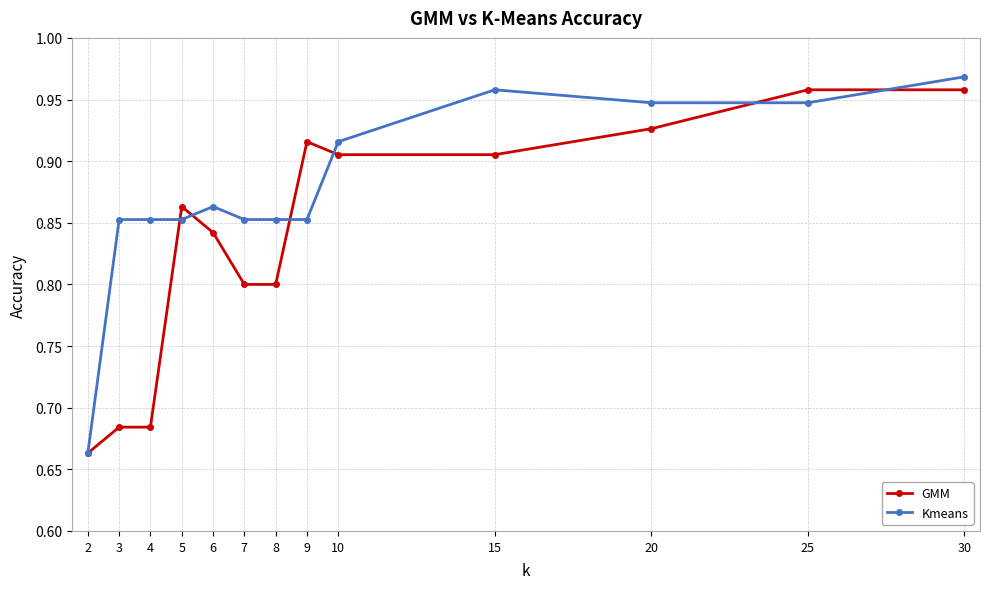

What are all the series names shown in the legend?

GMM, Kmeans